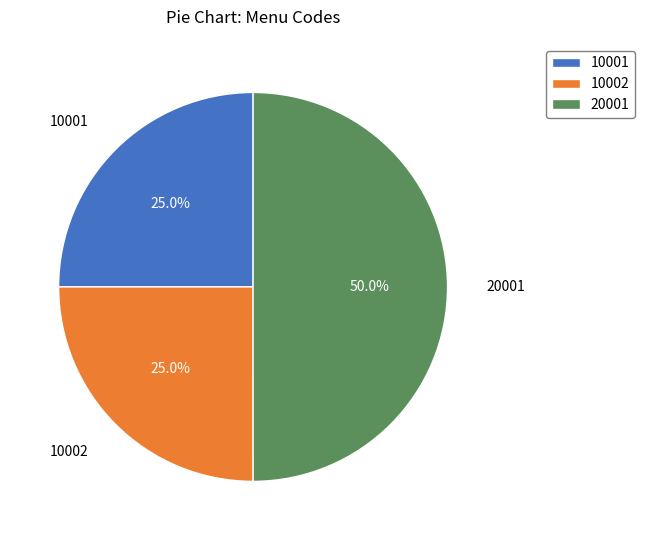

What percentage do 10002 and 20001 together represent?

75.0%